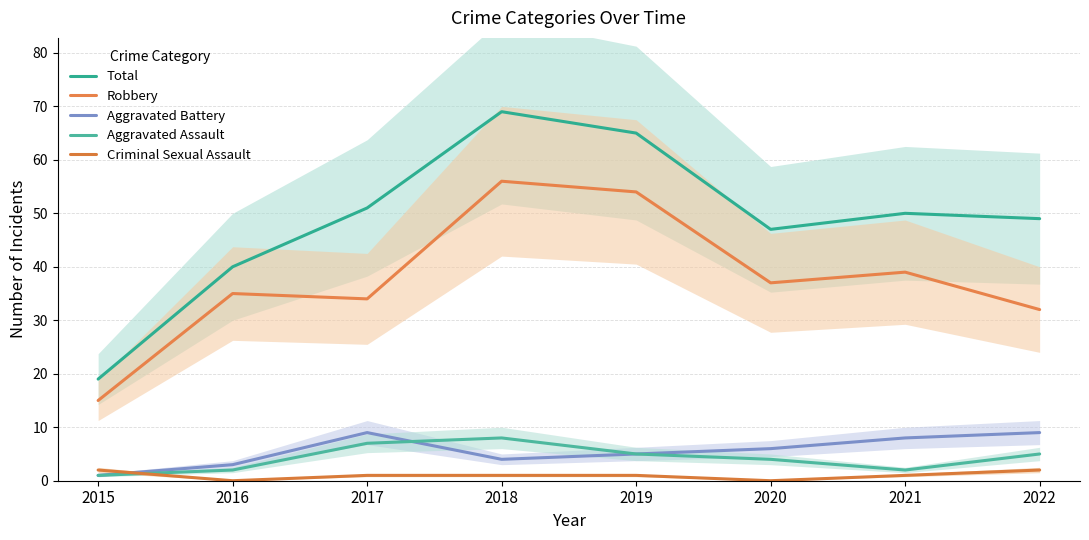

True or false: Aggravated Assault has a value of 9 at 2022.

False